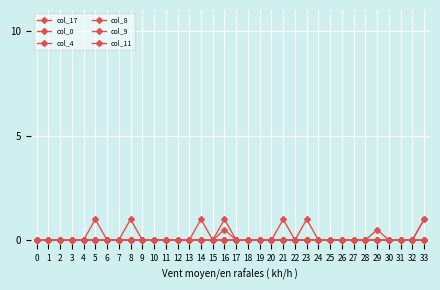

Between 15 and 25, which is larger?

15